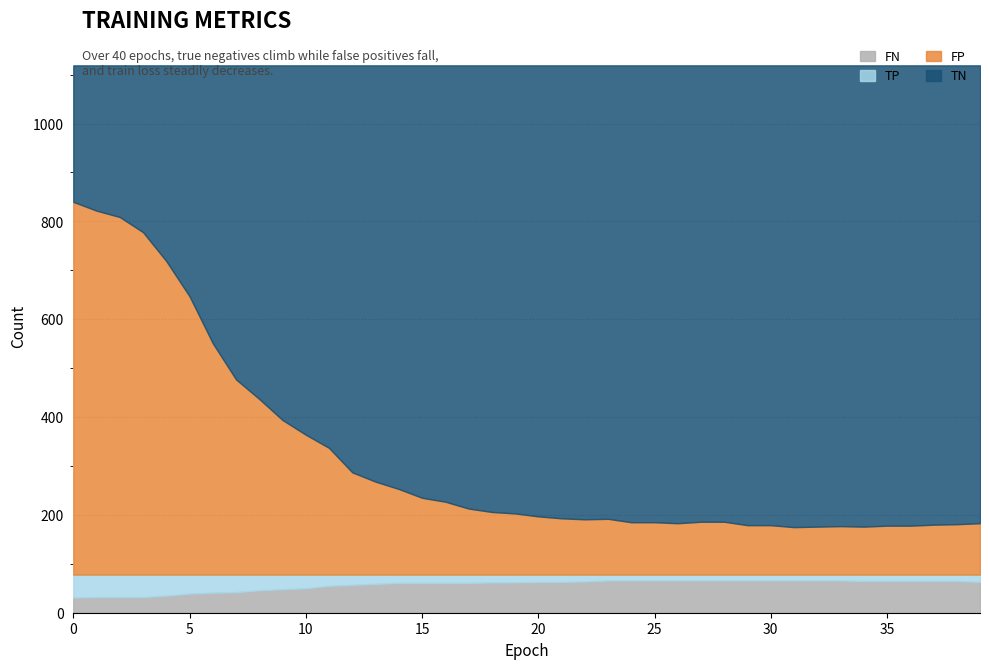

What is the value of the TP point at the 35th from the left?

13